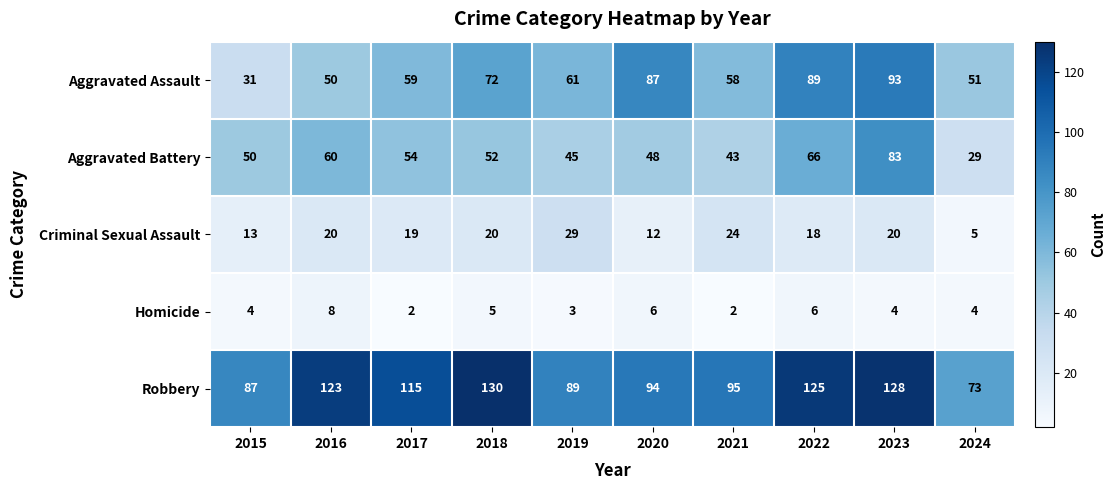

What is the approximate value of Robbery at 2020, to the nearest 10?

90